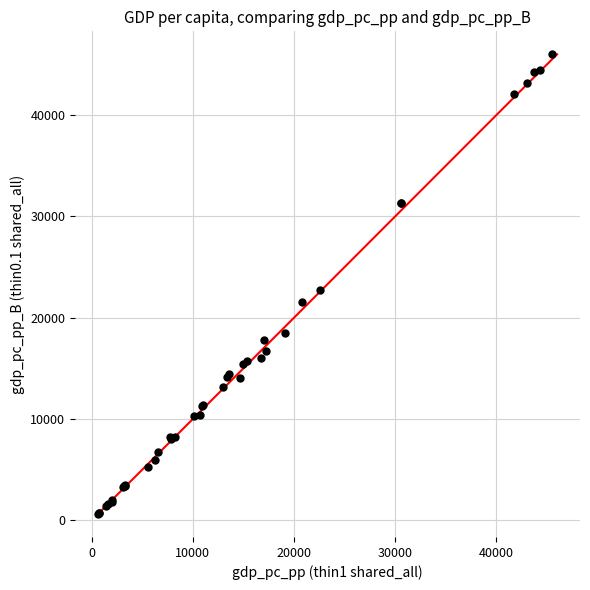

What Y value in the scatter plot is closest to 23319?

22706.7